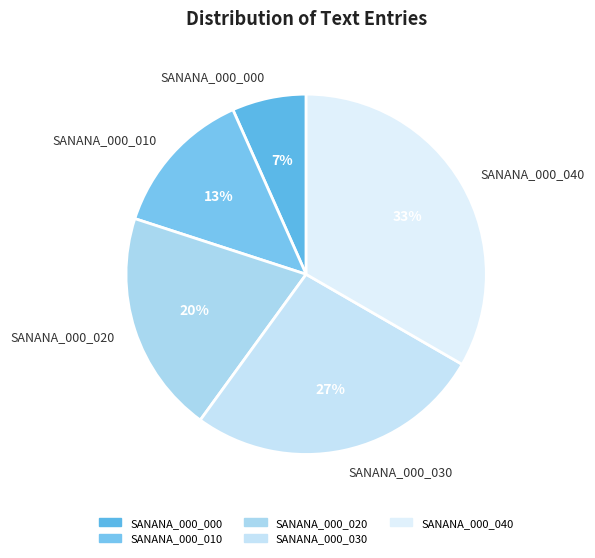

Rank the categories by value from lowest to highest.

SANANA_000_000, SANANA_000_010, SANANA_000_020, SANANA_000_030, SANANA_000_040